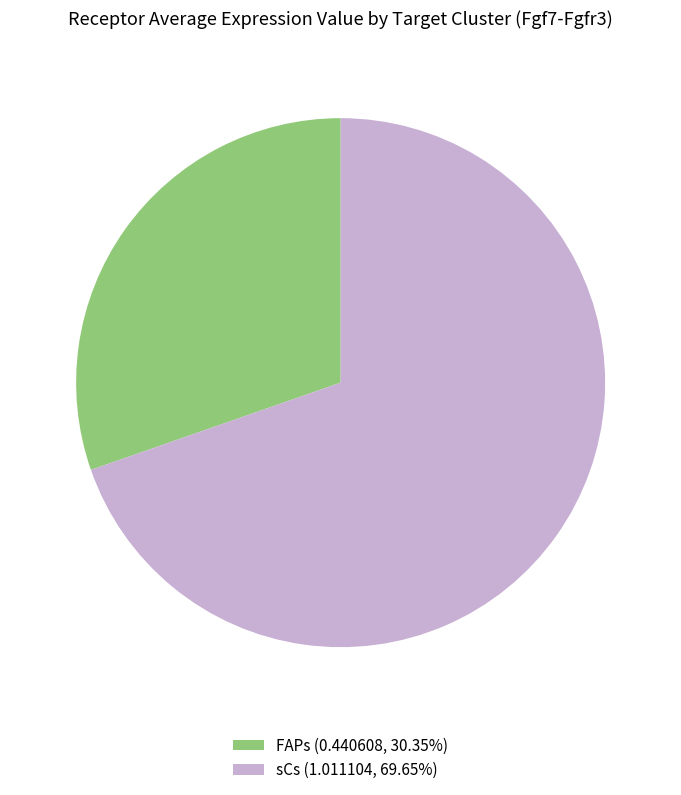

How many segments does this pie chart have?

2